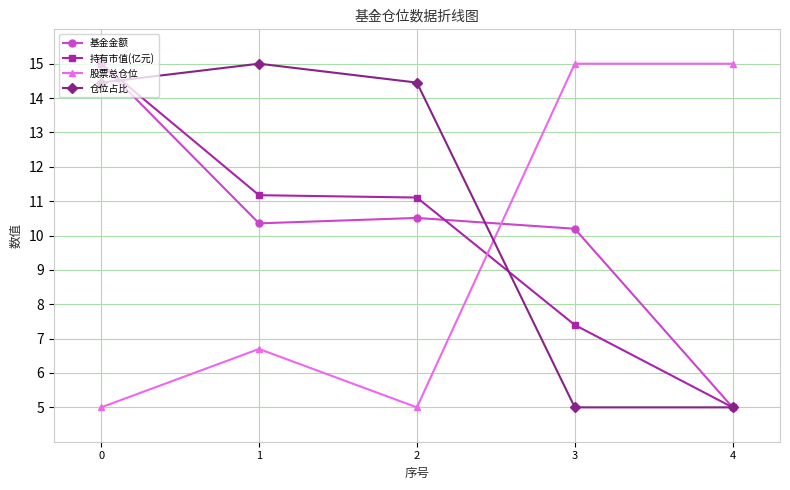

What is the difference between the second highest and second lowest values in the 持有市值(亿元) series?

3.8